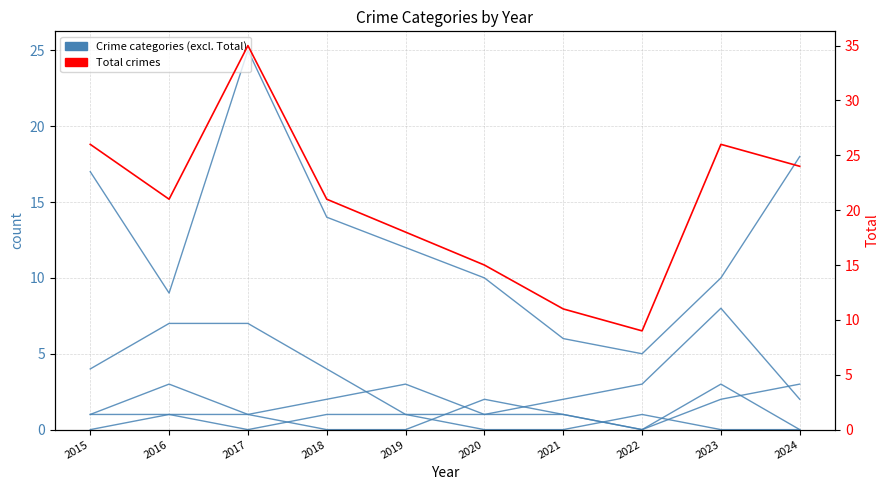

What is the average value of the Motor Vehicle Theft series?

2